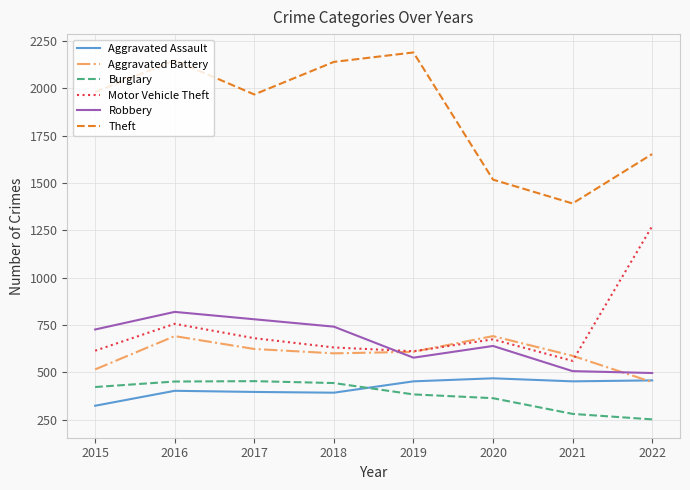

At 2015, list the series in order from largest to smallest.

Theft, Robbery, Motor Vehicle Theft, Aggravated Battery, Burglary, Aggravated Assault